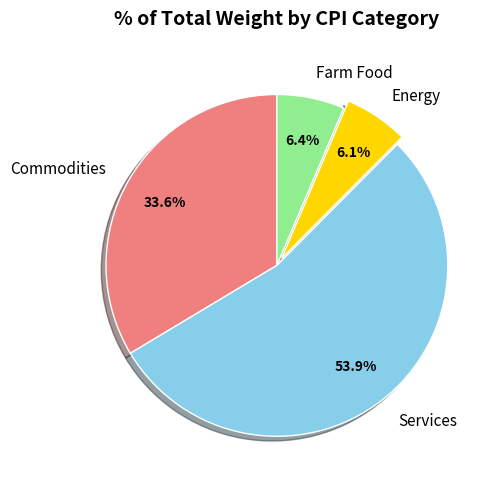

To the nearest percent, what is the combined percentage of Energy and Services?

60%